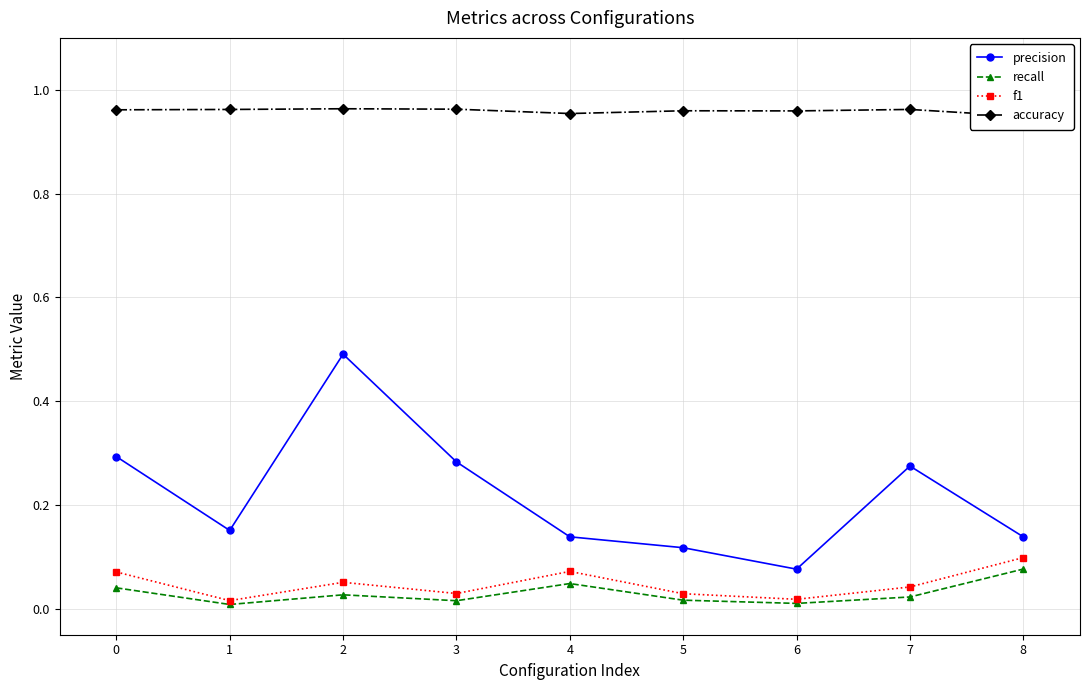

What is the maximum value for precision?

0.5